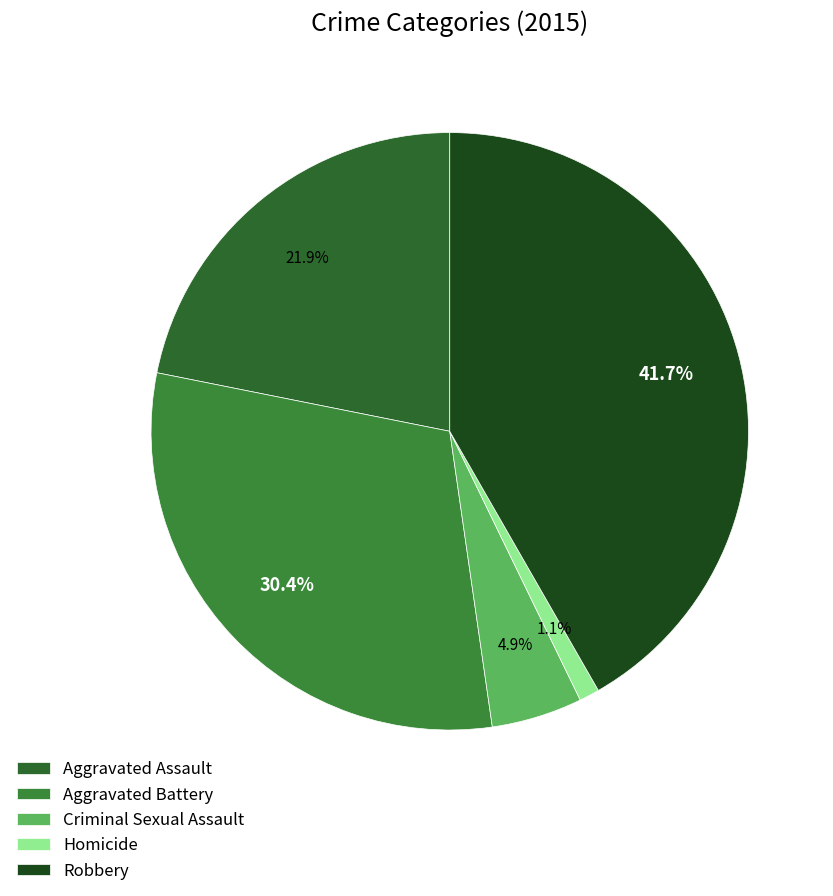

How many segments does this pie chart have?

5